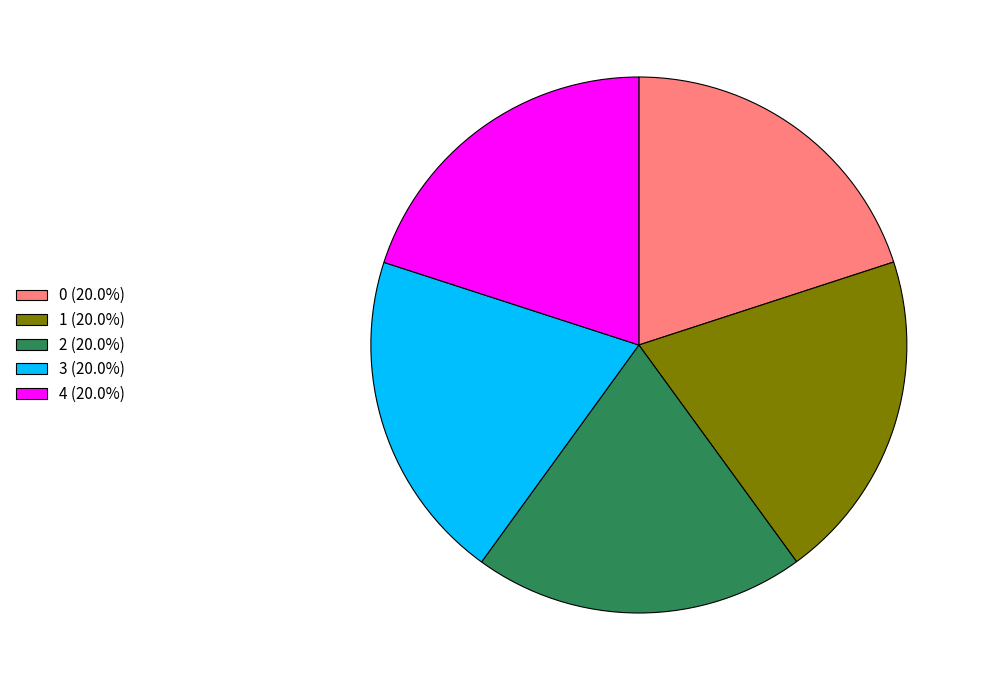

What is the ratio of the value at 1 (20.0%) to the value at 0 (20.0%)?

1.0